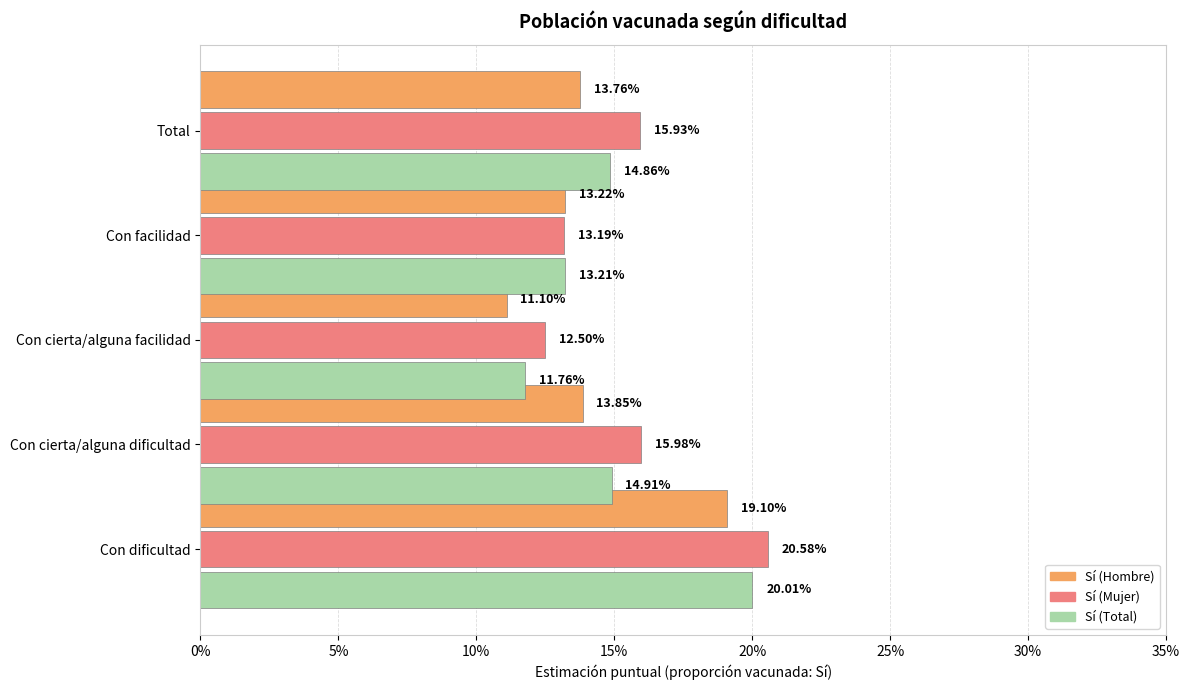

What are all the series names shown in the legend?

Sí (Hombre), Sí (Mujer), Sí (Total)